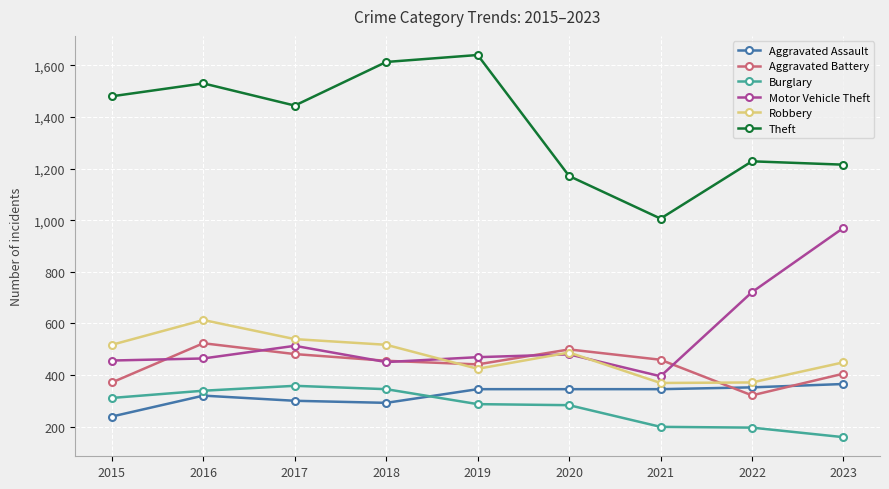

True or false: Theft has more than 0 points higher than both neighbors.

True